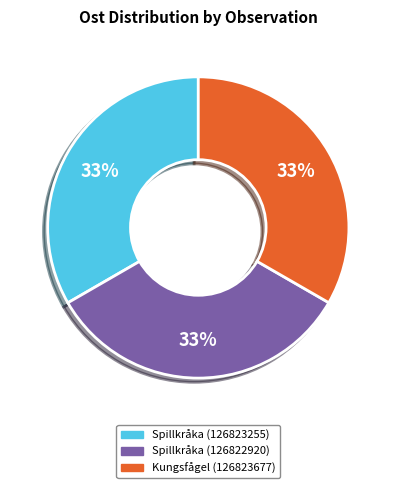

True or false: Kungsfågel (126823677) accounts for 33% of the total.

True